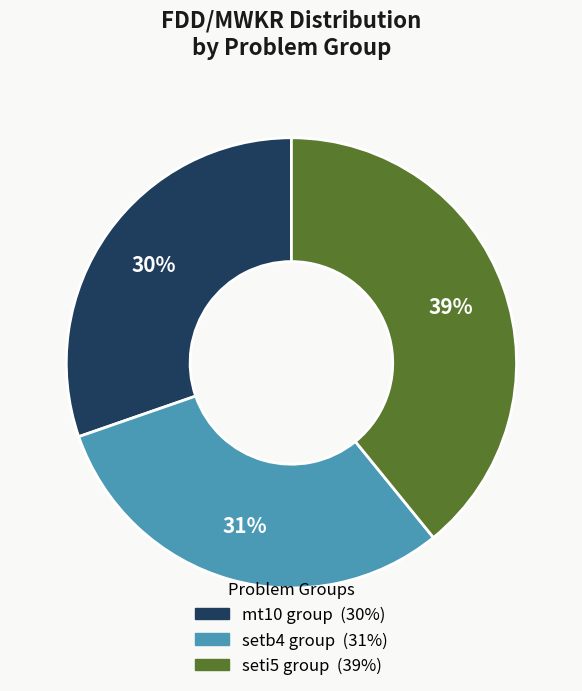

To the nearest percent, what is the average slice percentage?

33%